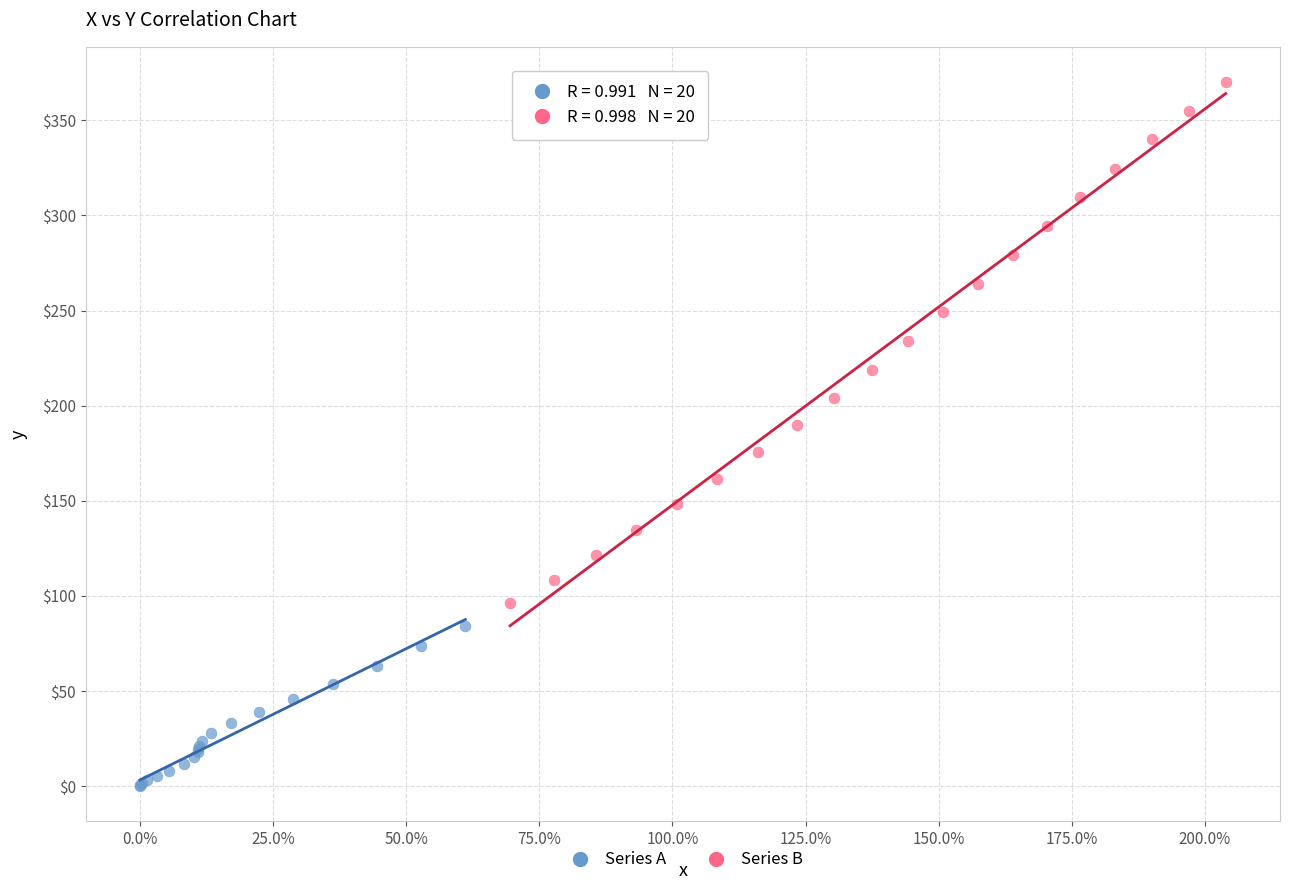

Which series reaches the maximum Y coordinate?

Series B